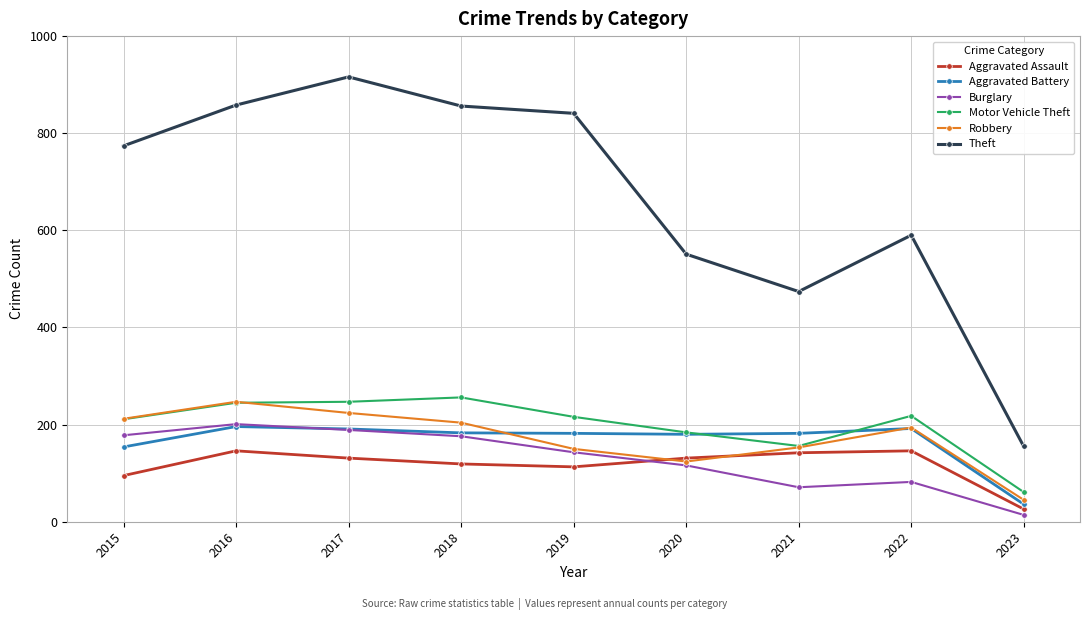

Which series has the largest total across all categories?

Theft